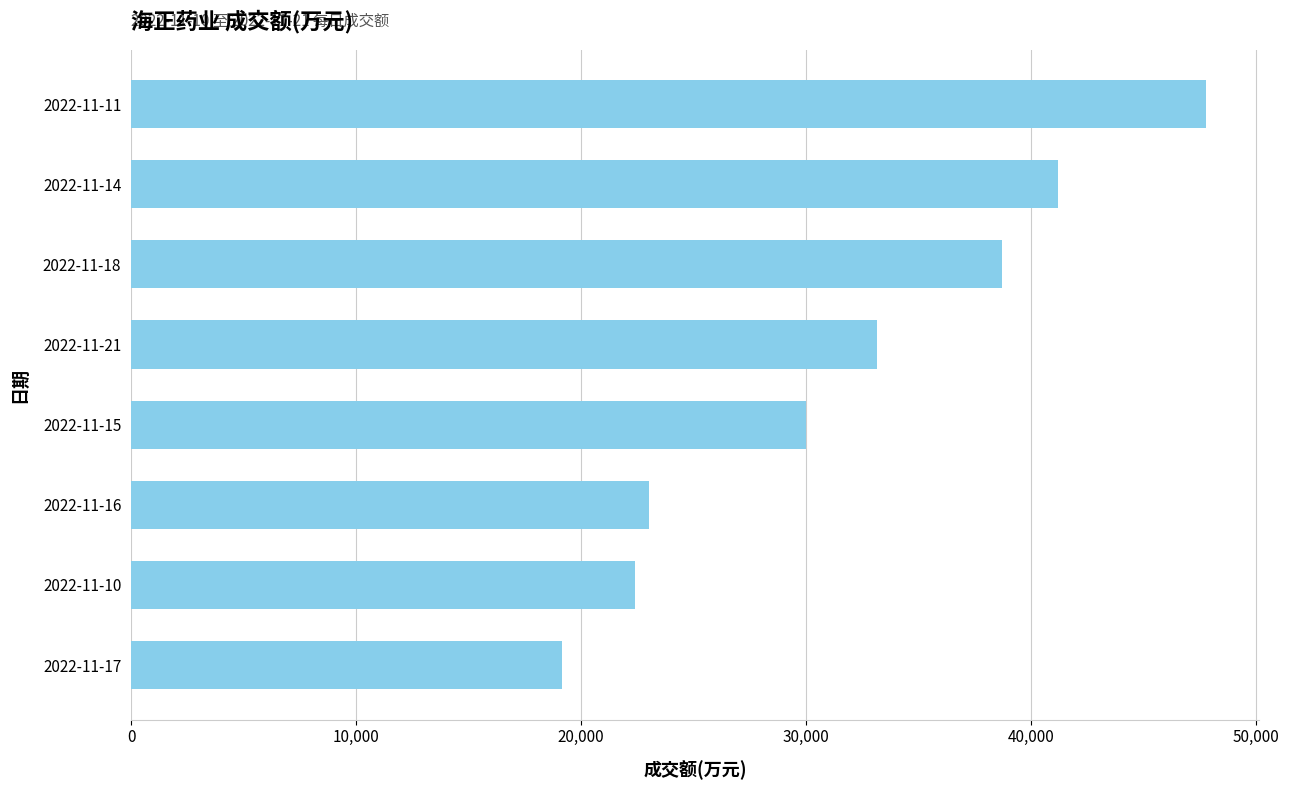

What is the change in value from 2022-11-18 to 2022-11-11?

+9034